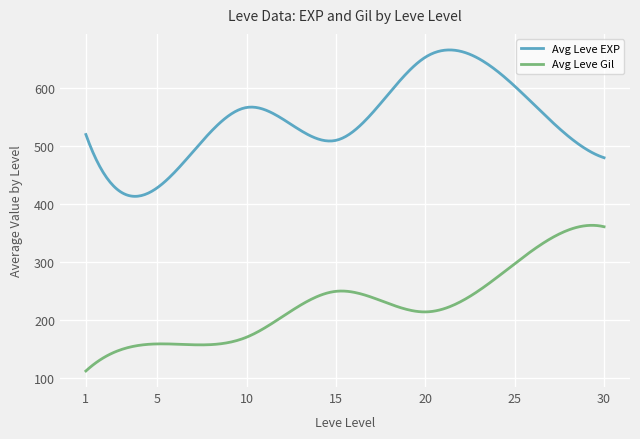

Which series has the largest total across all categories?

Avg Leve EXP